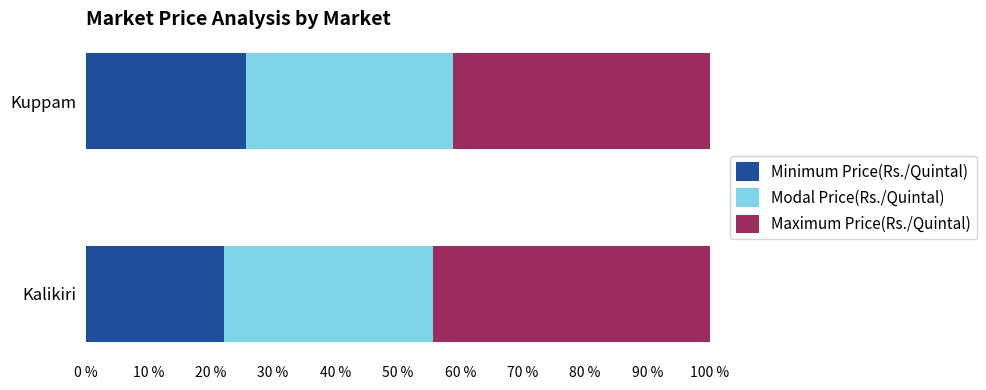

What is the total value across all series at Kuppam?

100.0